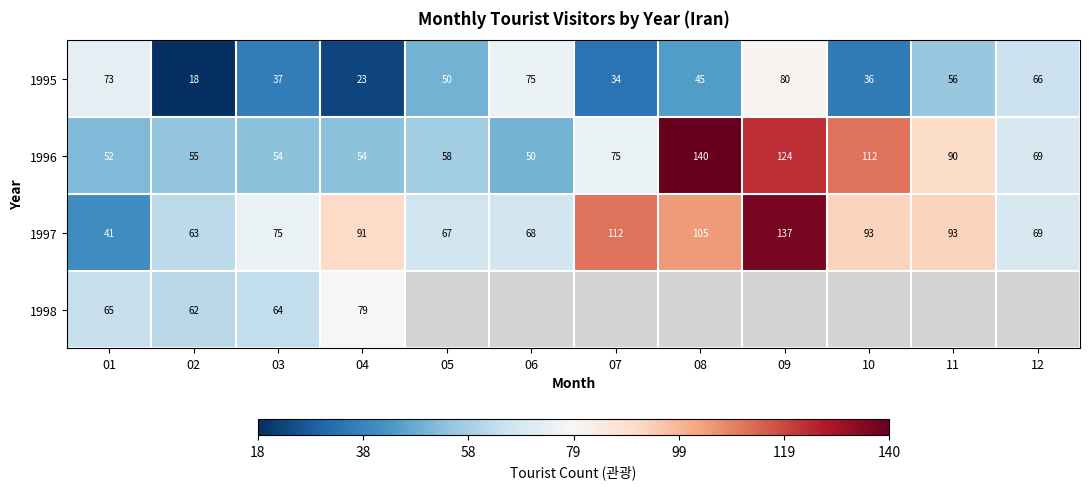

The value of 1996 at 03 is 78.1. True or false?

False